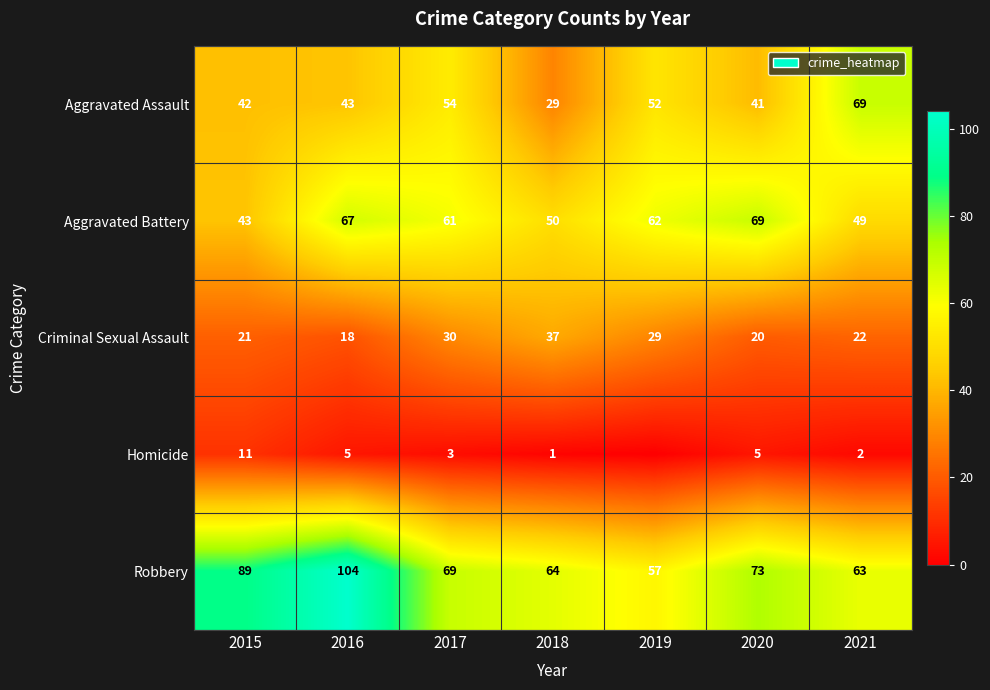

What is the sum of all Robbery values?

519